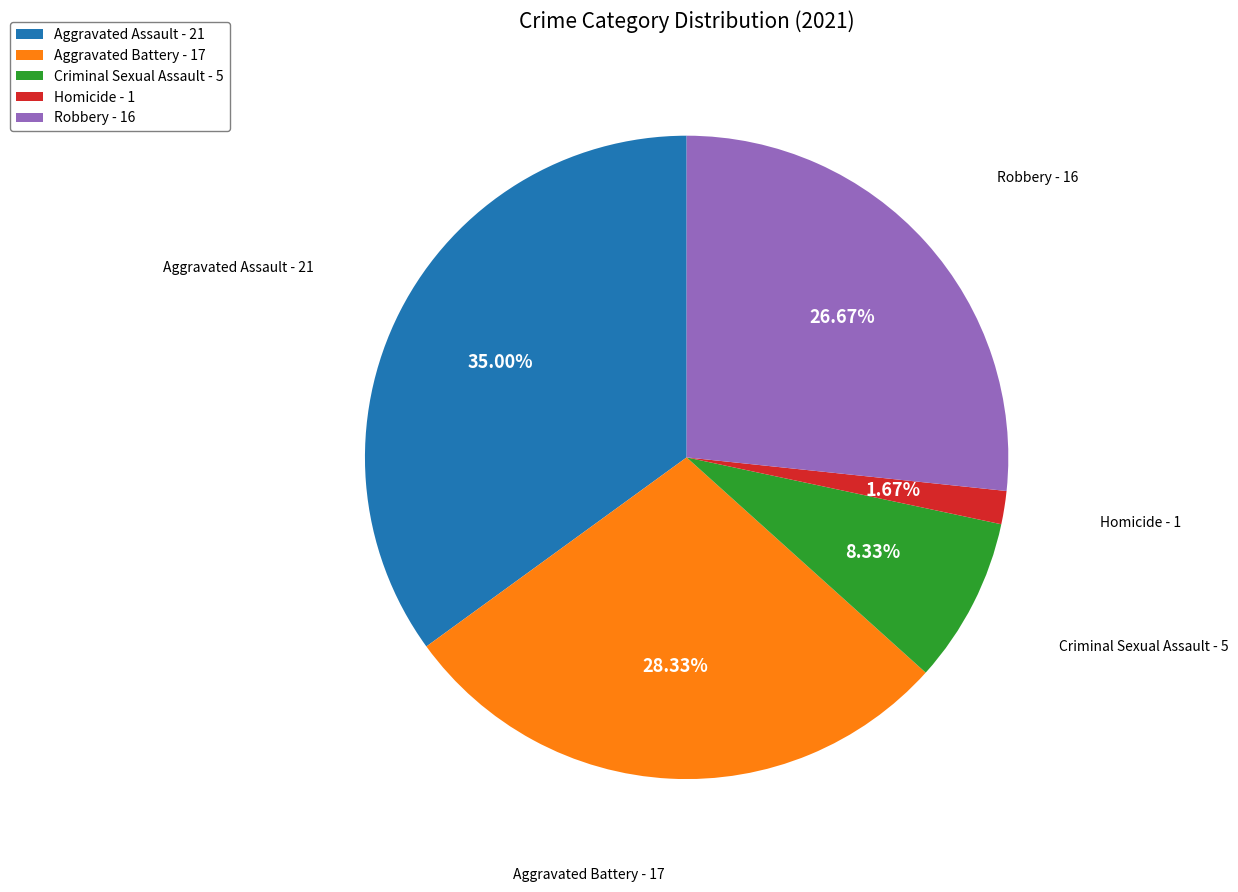

Count the number of slices in the pie.

5